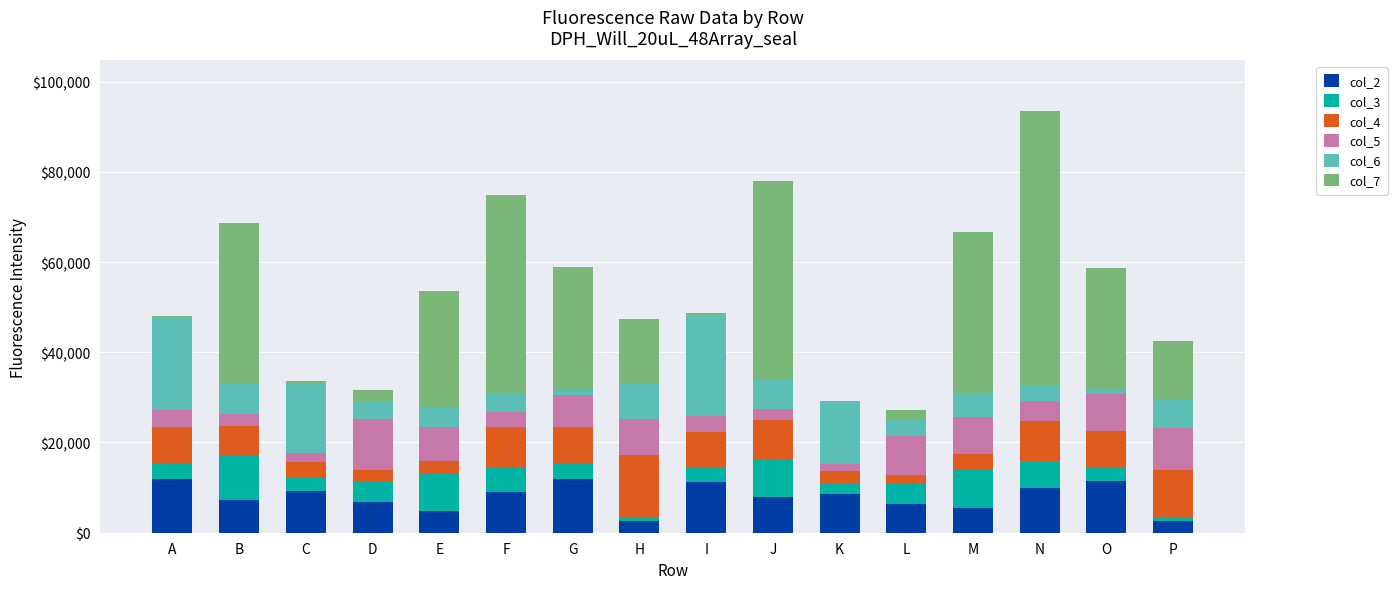

Does the chart contain stacked bars?

Yes